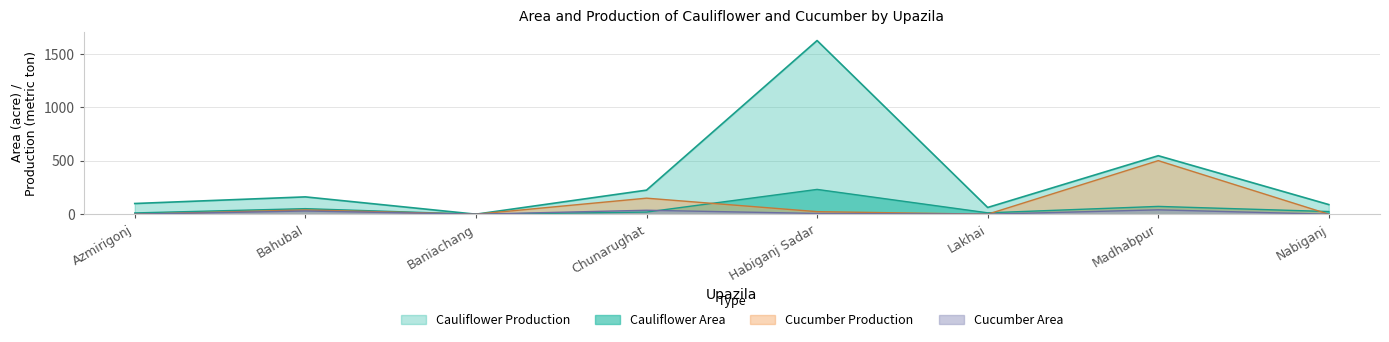

True or false: Cauliflower Production and Cauliflower Area intersect in this chart.

False